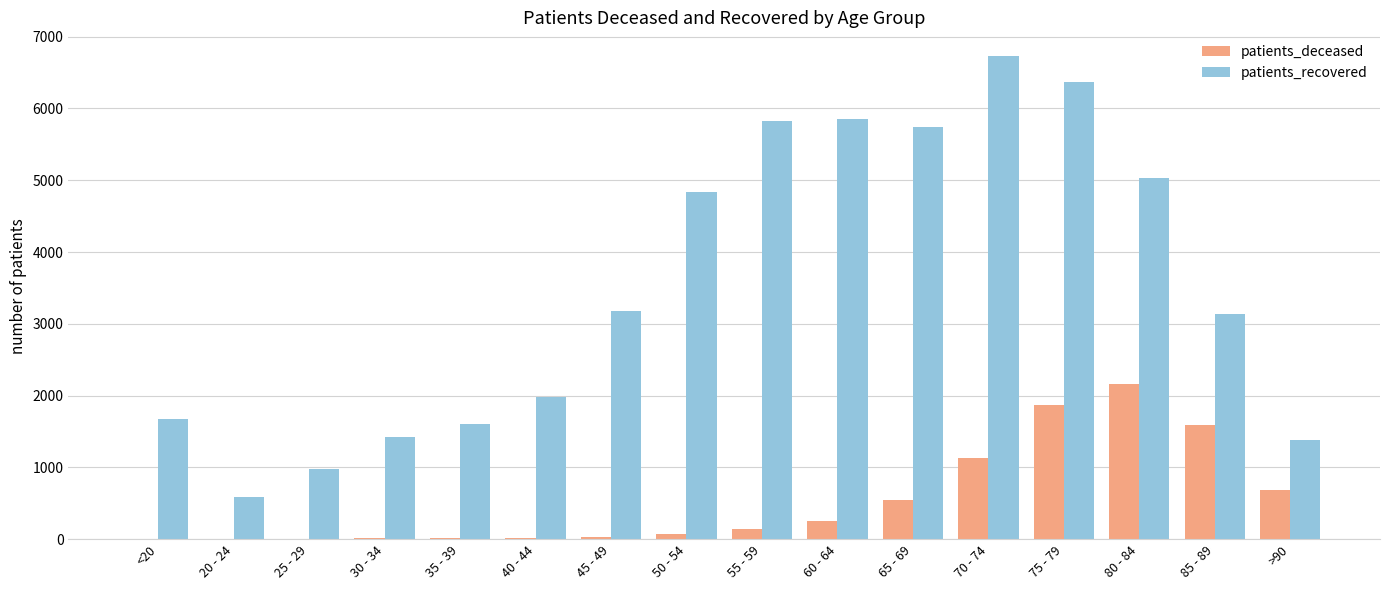

What is the sum of all patients_recovered values?

56315